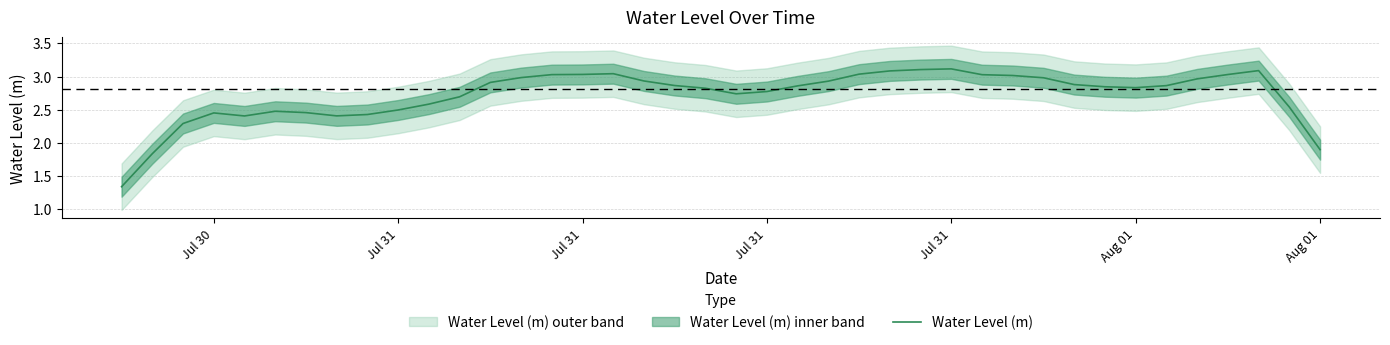

Does the chart display data point markers on the line(s)?

No